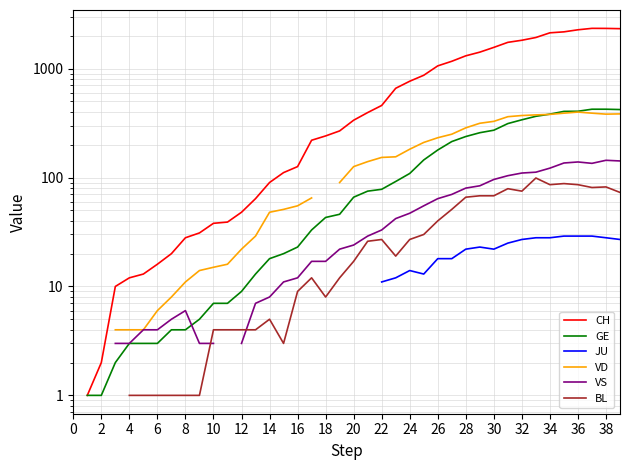

Which label corresponds to the largest value in the chart?

37